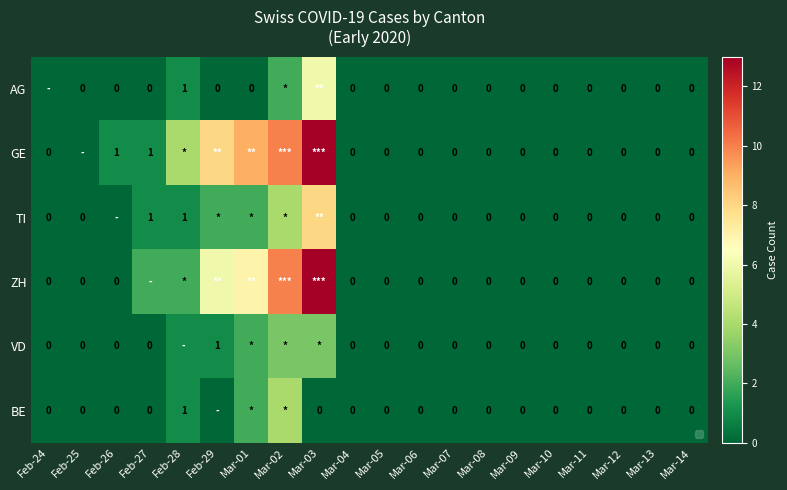

Between Feb-25 and Feb-26, which series saw the biggest shift?

GE